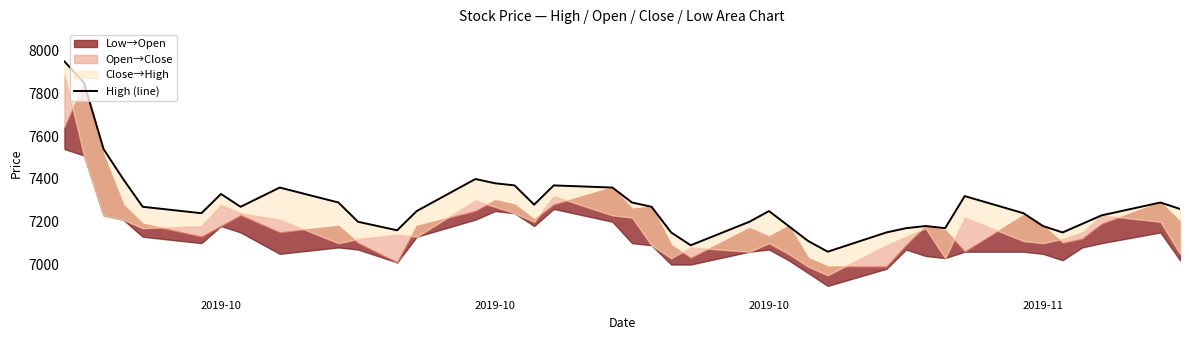

Which label corresponds to the largest value in the chart?

2019-10